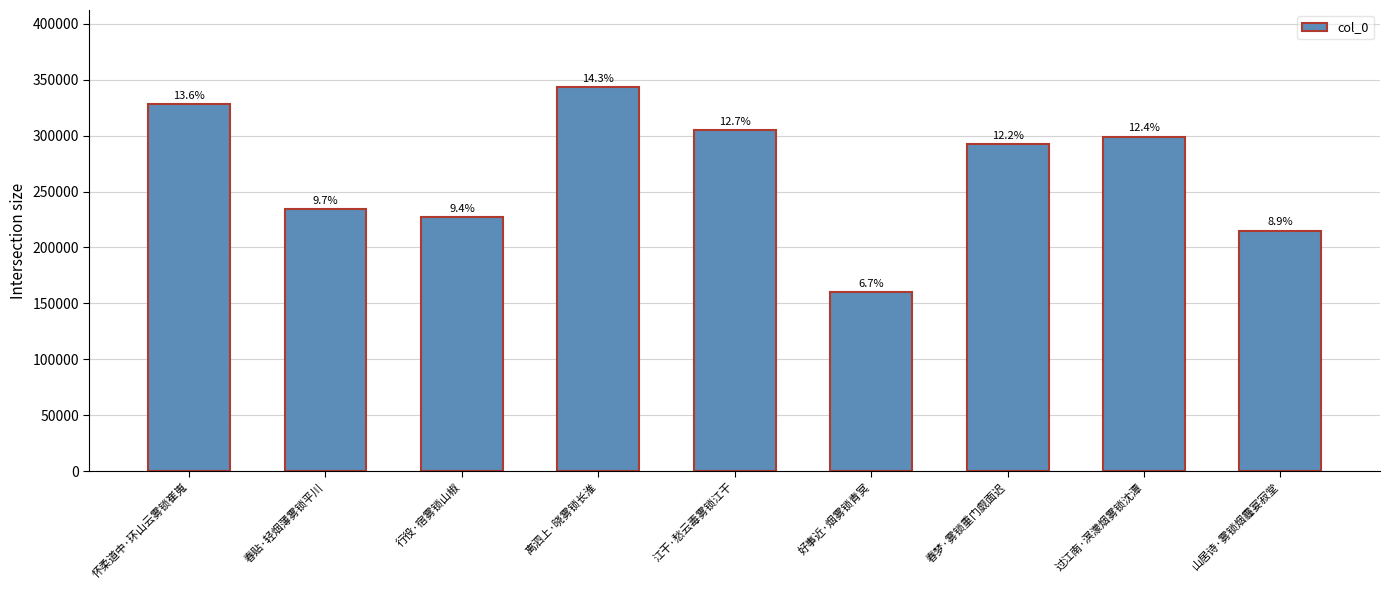

What is the sum of all values?

2404005